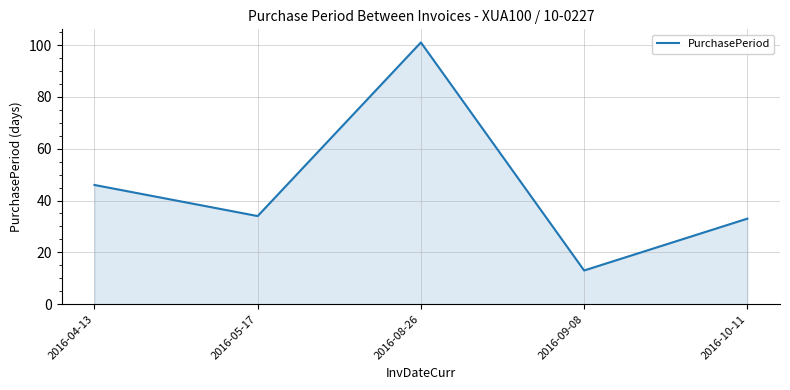

What position from the right is 2016-04-13?

5